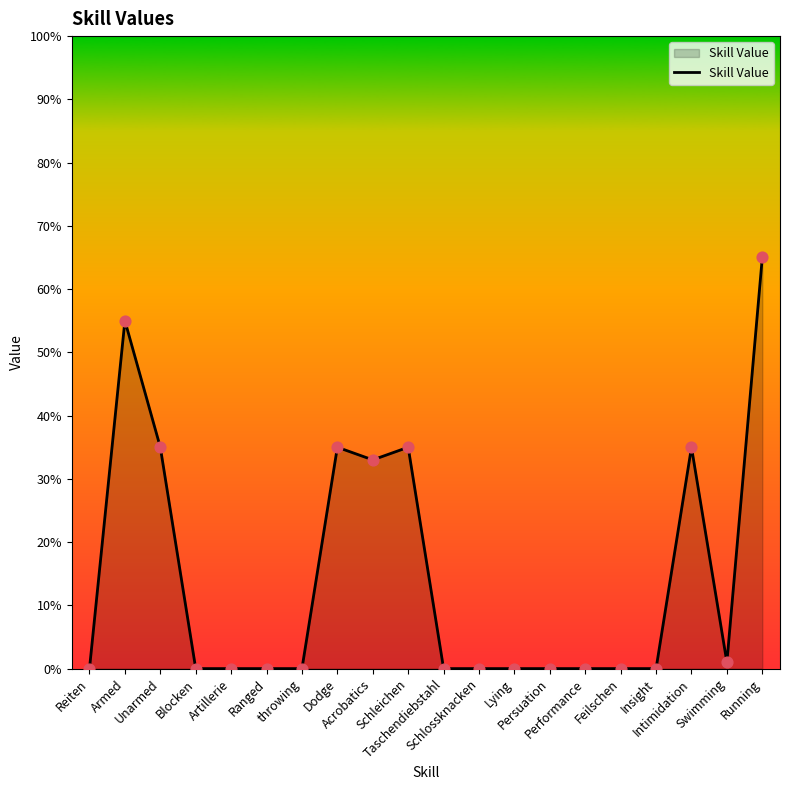

What is the change in value from Unarmed to Persuation?

-35